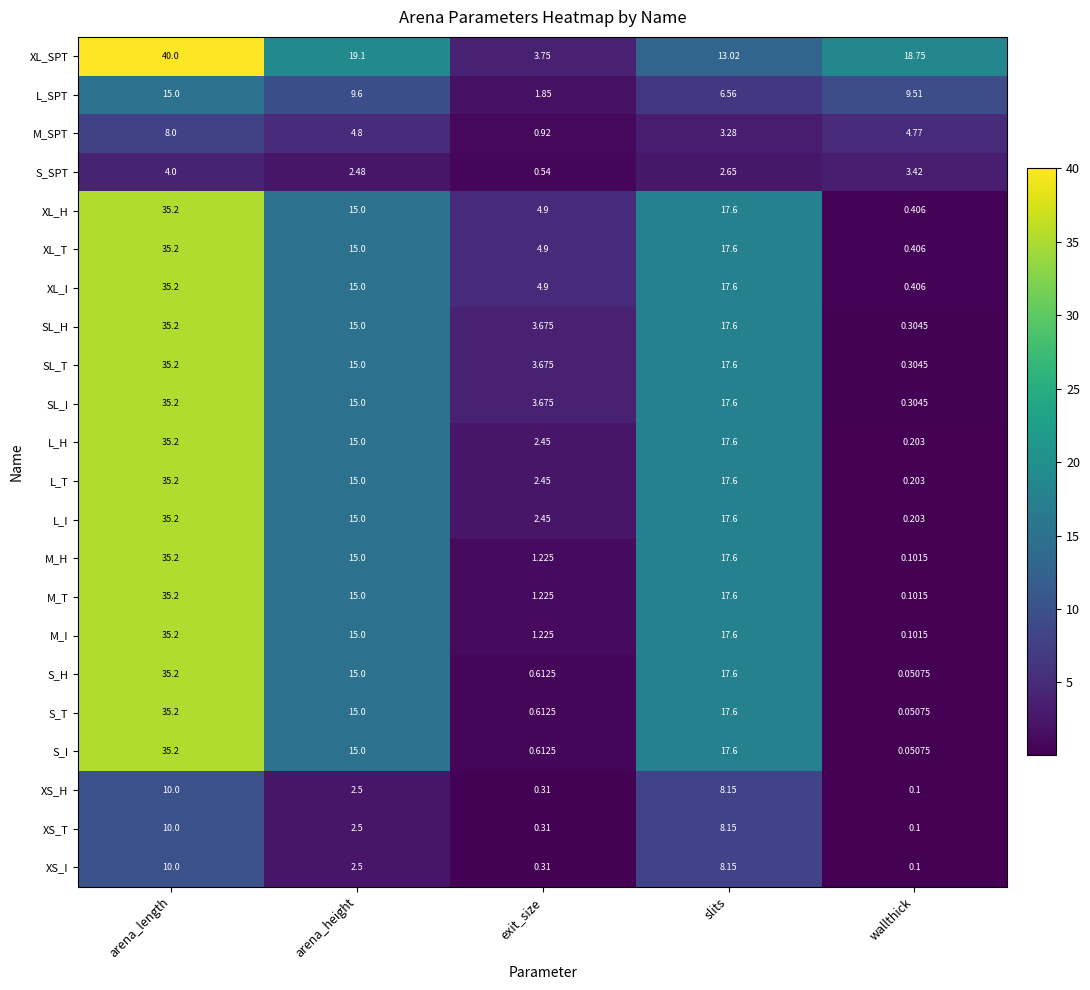

What is the total value across all series at exit_size?

46.6